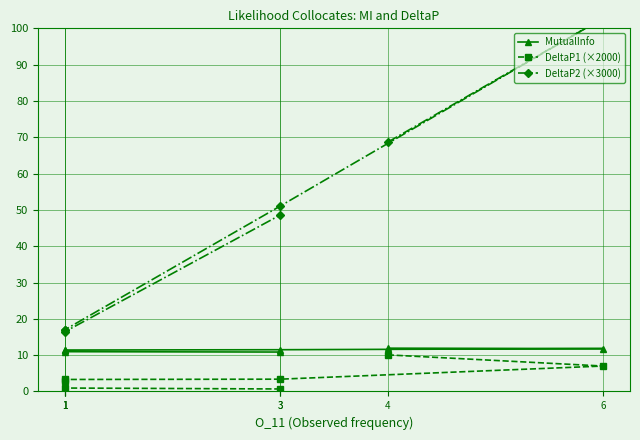

List the series in order of their overall mean, lowest first.

DeltaP1 (×2000), MutualInfo, DeltaP2 (×3000)